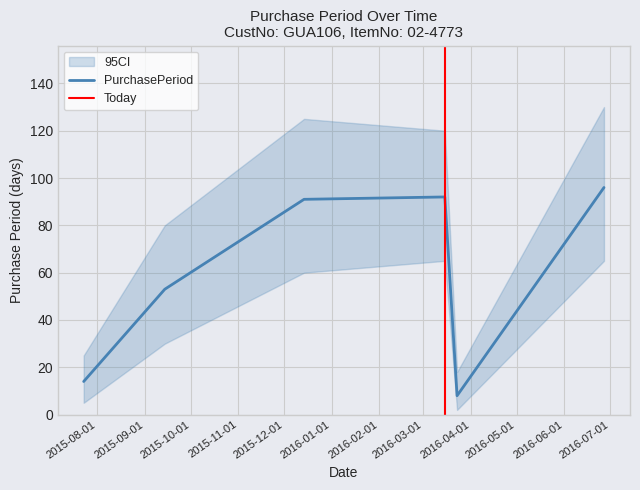

Reading left to right, what are all the values shown in this chart?

14	53	91	92	8	96